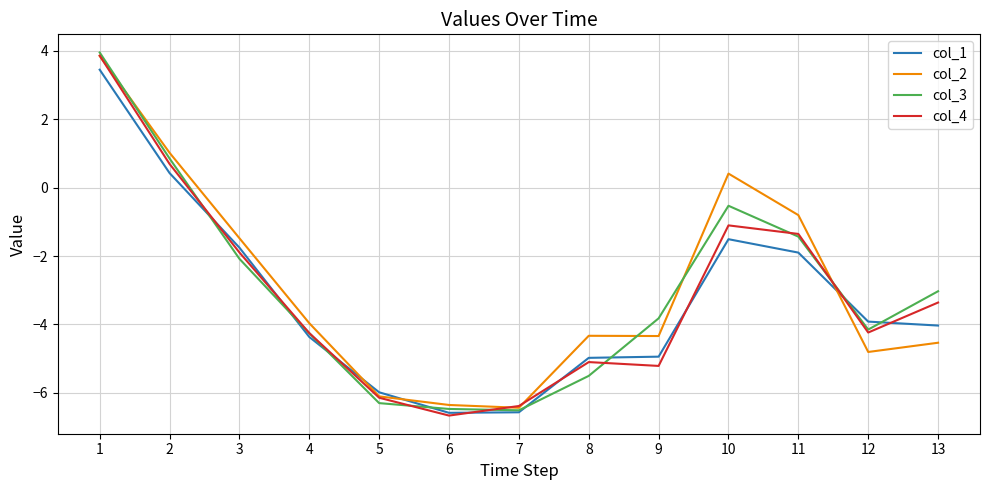

What is the total value across all series at 11?

-5.5